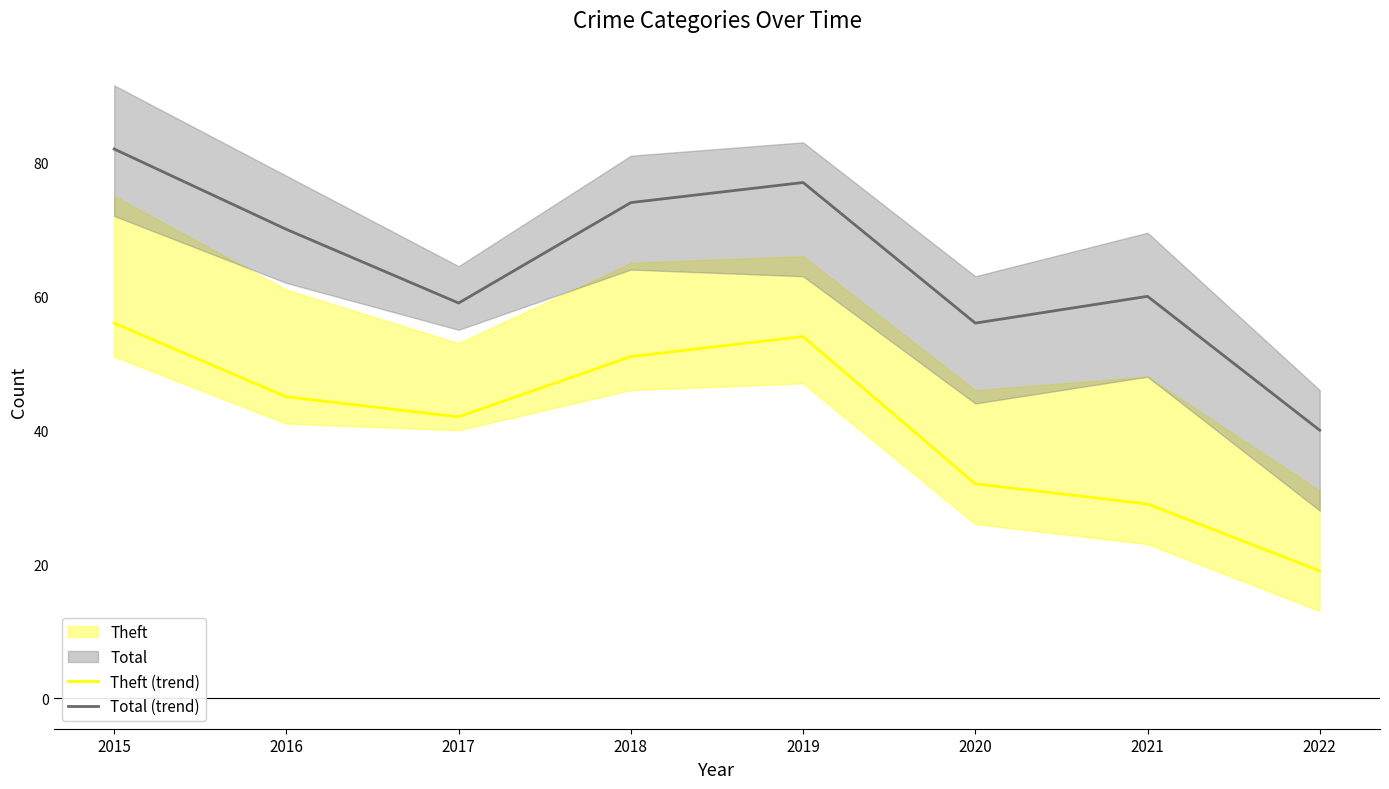

What is the total value across all series at 2022?

59